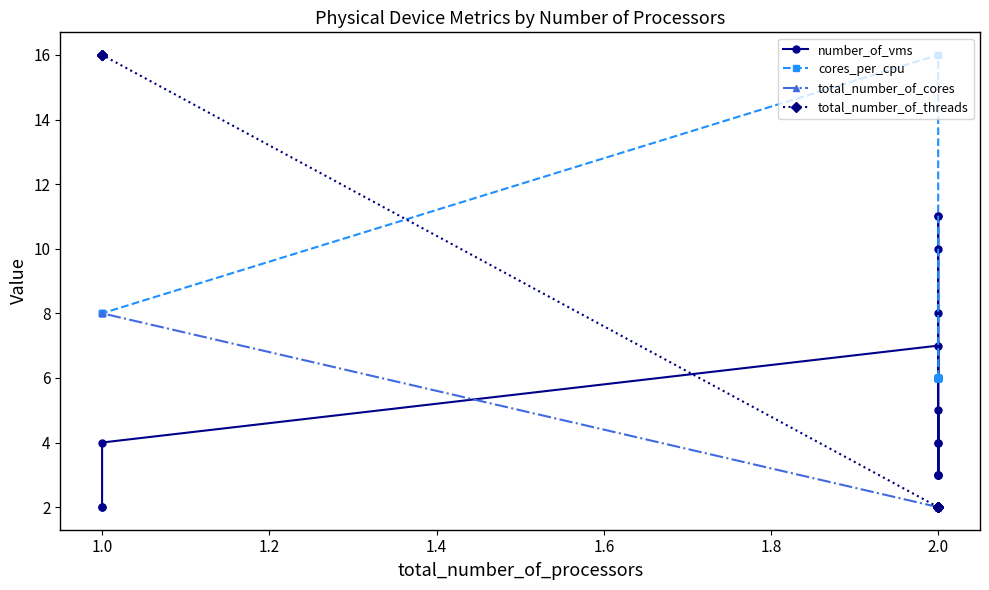

Count the number_of_vms values in the range 3 to 7.

11